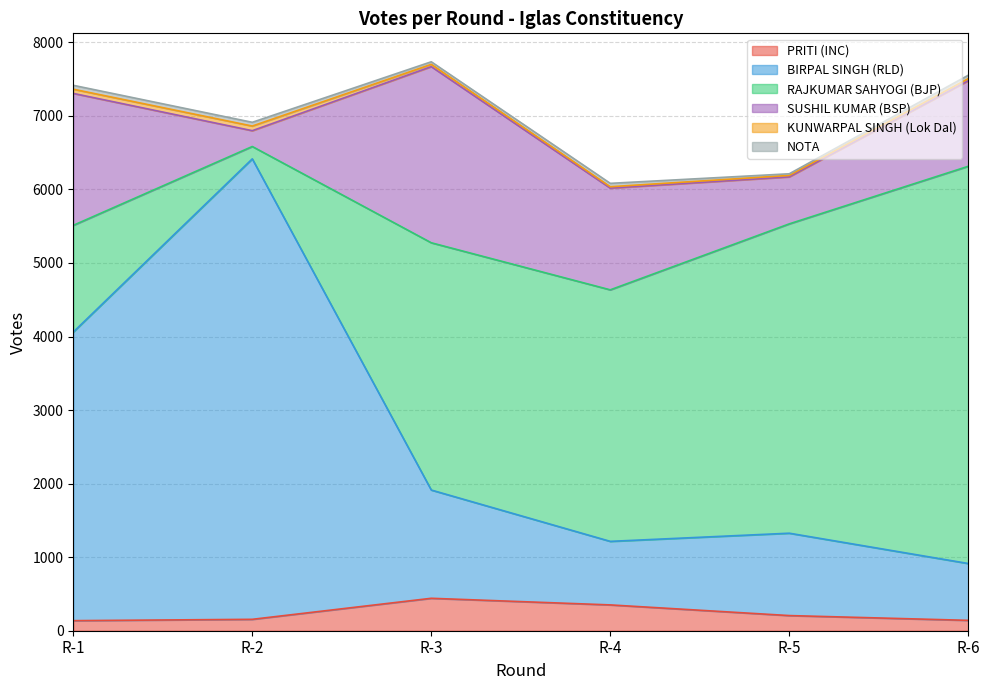

Reading left to right, extract all data points from this chart.

PRITI (INC): R-1=137	R-2=155	R-3=441	R-4=351	R-5=206	R-6=141
BIRPAL SINGH (RLD): R-1=3924	R-2=6261	R-3=1472	R-4=864	R-5=1120	R-6=773
RAJKUMAR SAHYOGI (BJP): R-1=1451	R-2=168	R-3=3362	R-4=3420	R-5=4206	R-6=5401
SUSHIL KUMAR (BSP): R-1=1794	R-2=215	R-3=2395	R-4=1383	R-5=639	R-6=1163
KUNWARPAL SINGH (Lok Dal): R-1=57	R-2=63	R-3=31	R-4=19	R-5=20	R-6=29
NOTA: R-1=53	R-2=51	R-3=35	R-4=46	R-5=22	R-6=46